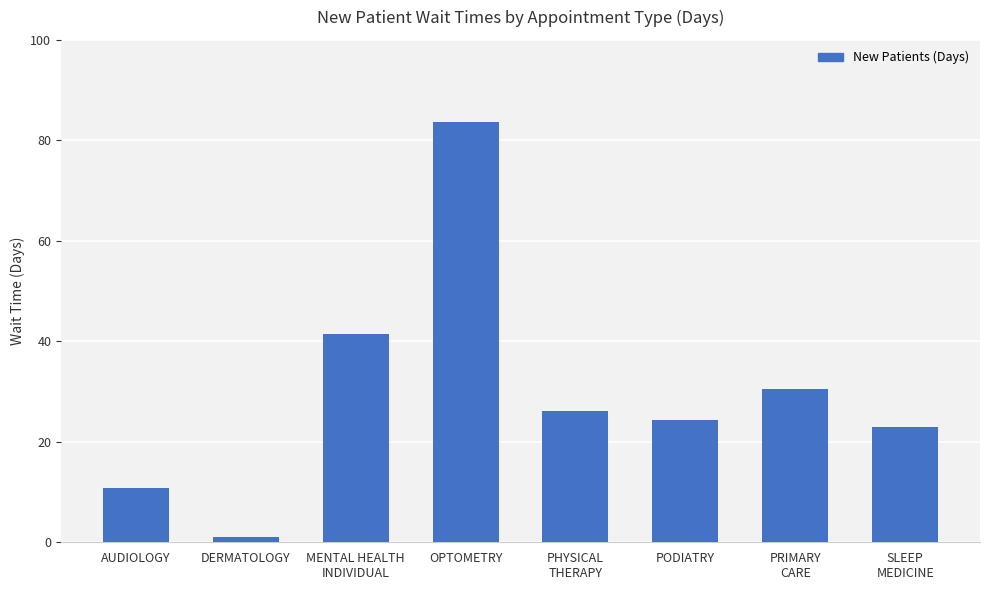

At which label does the data first exceed 26?

MENTAL HEALTH
INDIVIDUAL